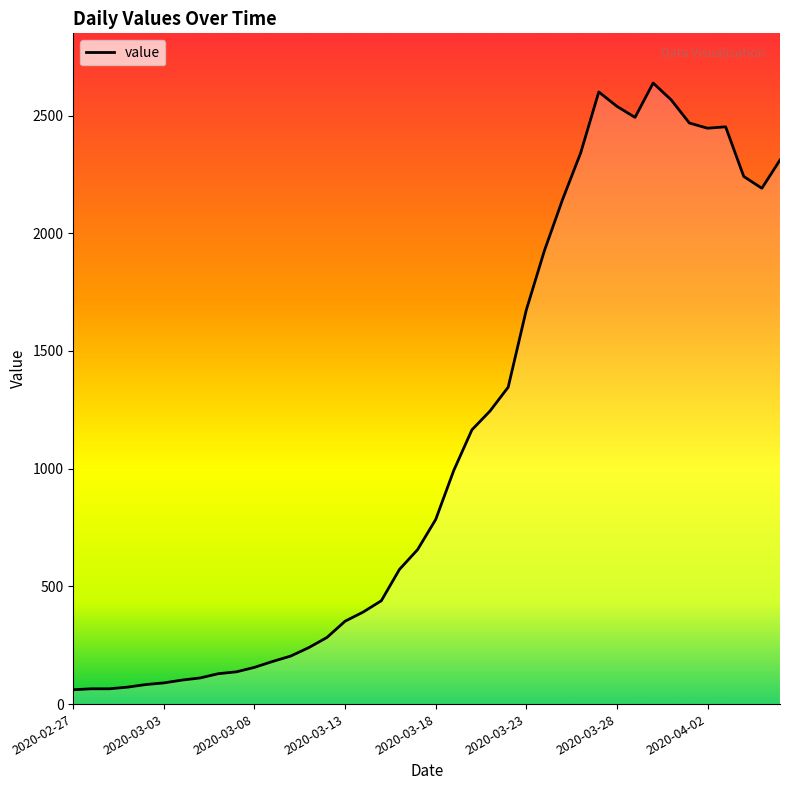

What is the difference between the maximum and minimum values?

2577